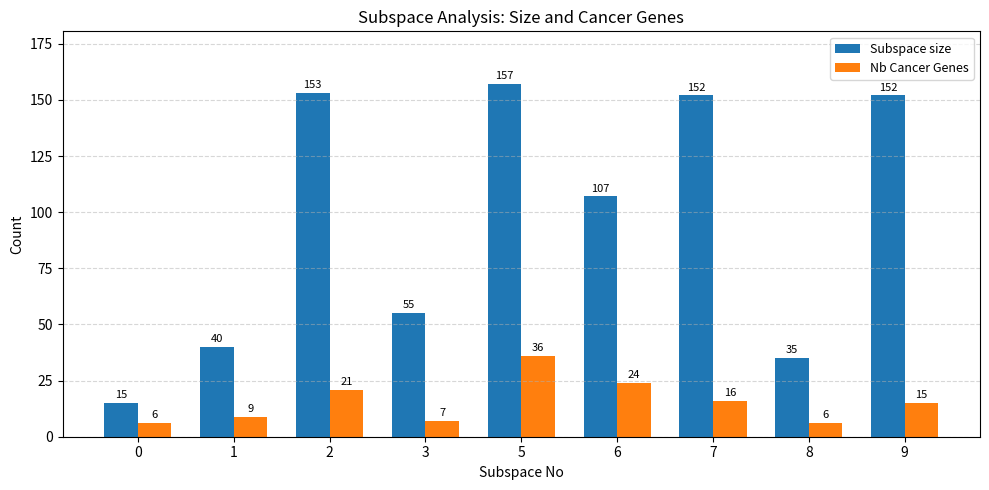

Which series has the widest spread of values?

Subspace size